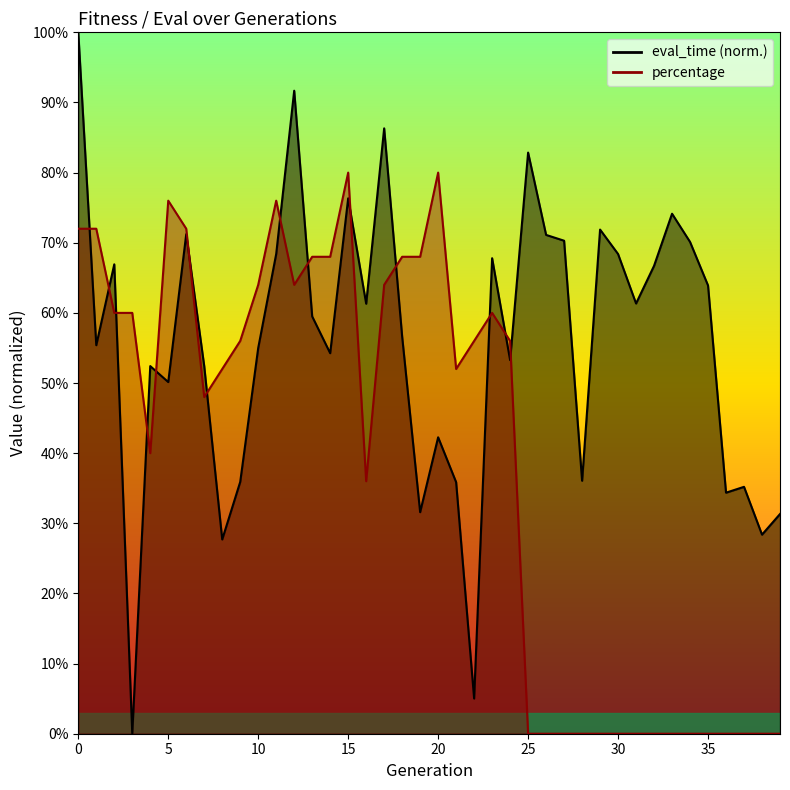

Is it true that percentage equals 0.0 at 38?

True